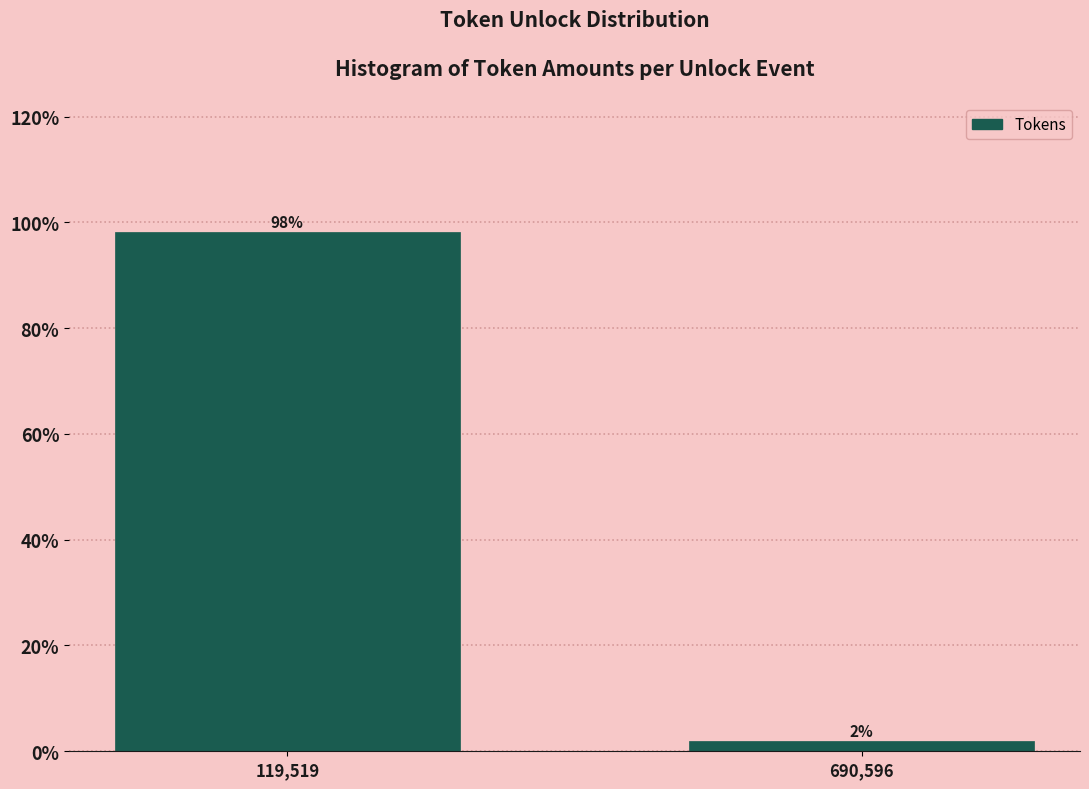

List the labels in order of value, largest first.

119,519, 690,596